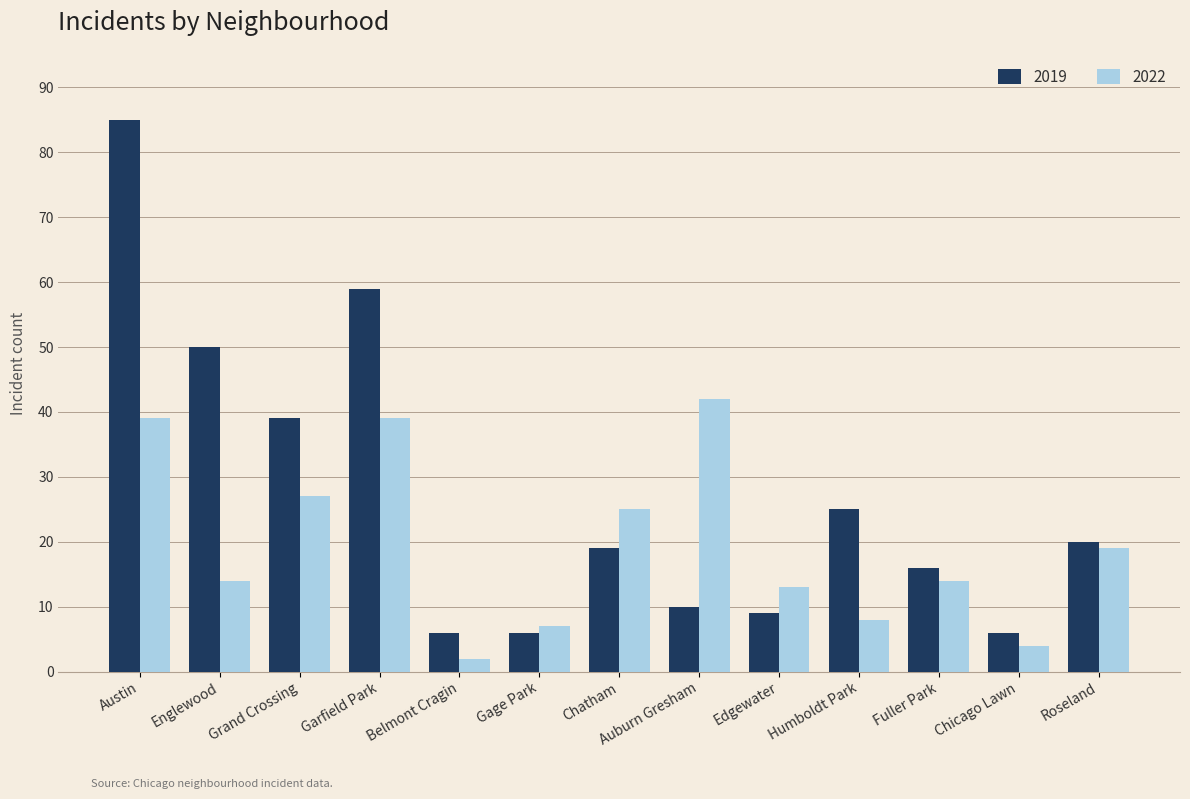

What is the sum of all 2019 values?

350